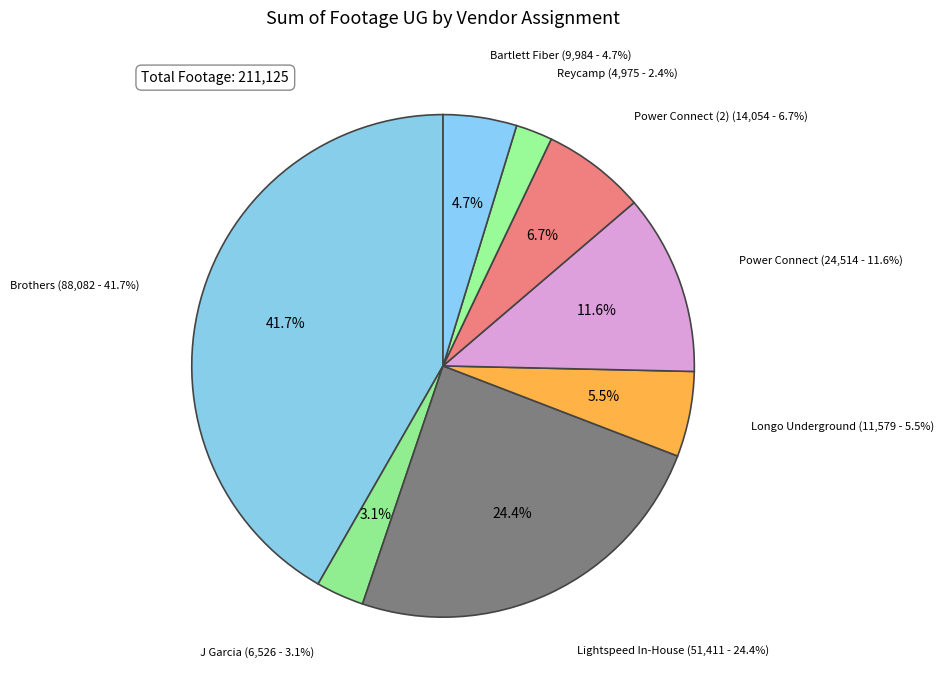

Does Bartlett Fiber represent more than half of the total?

No